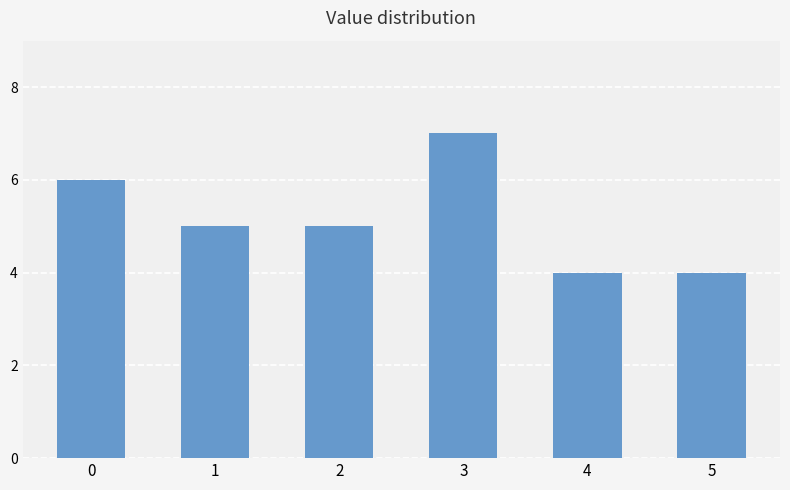

What is the greatest value displayed?

7